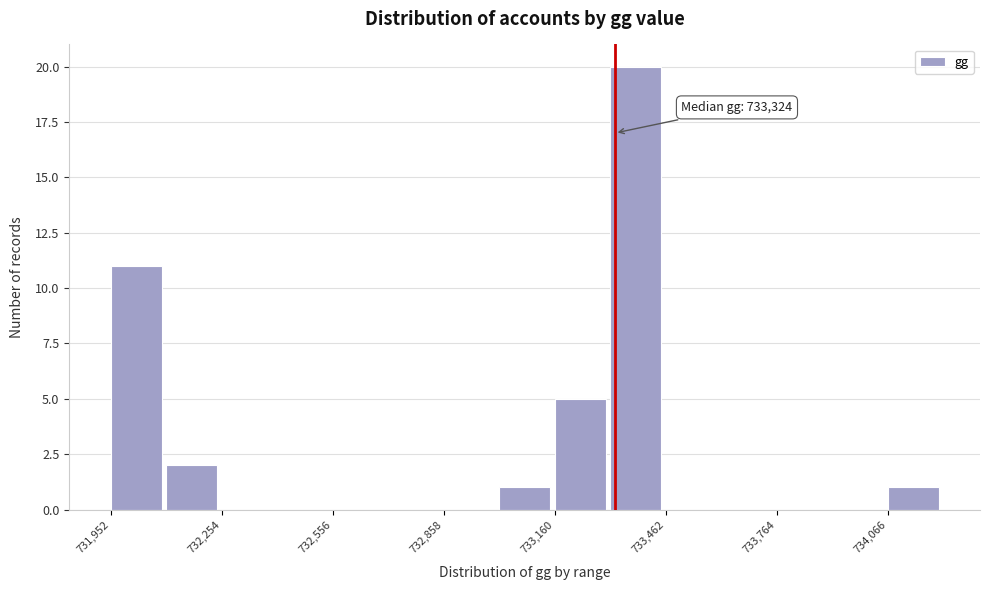

Read against the x-axis, roughly where is the centre of the tallest bar?

733400